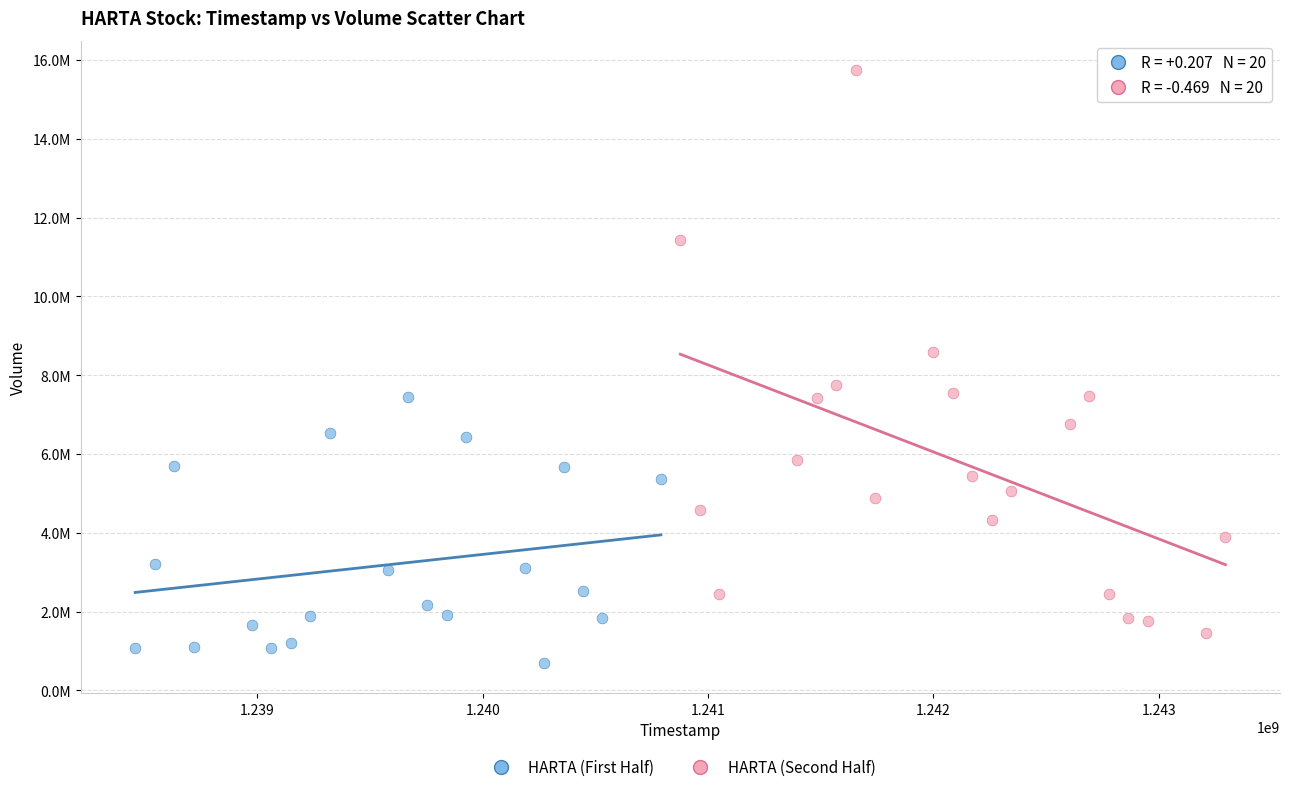

Which series contains the highest Y value?

HARTA (Second Half)